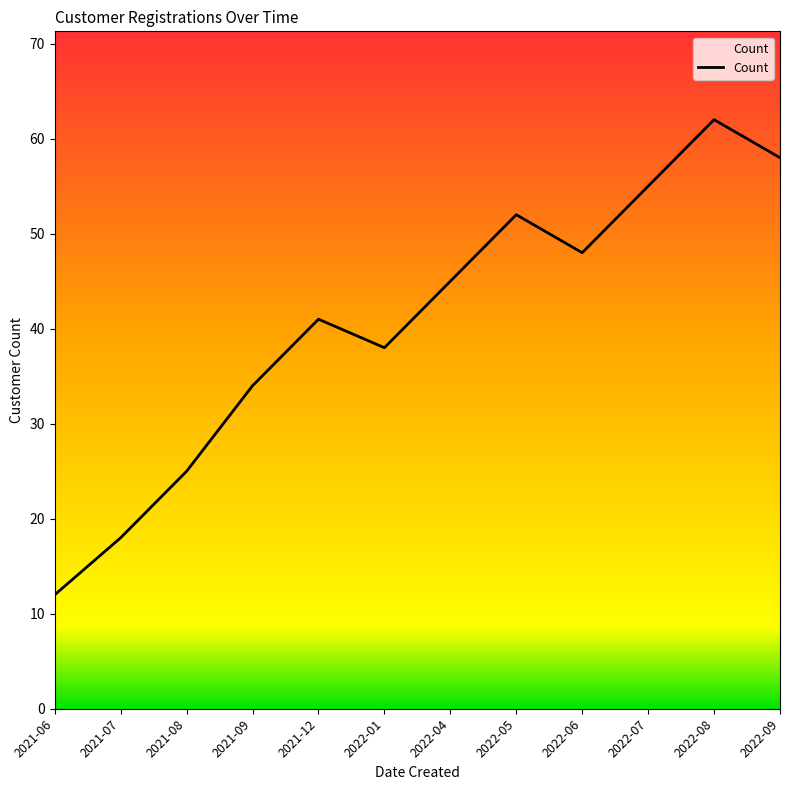

How many interior local valleys (lower than both neighbors) does the data have?

2